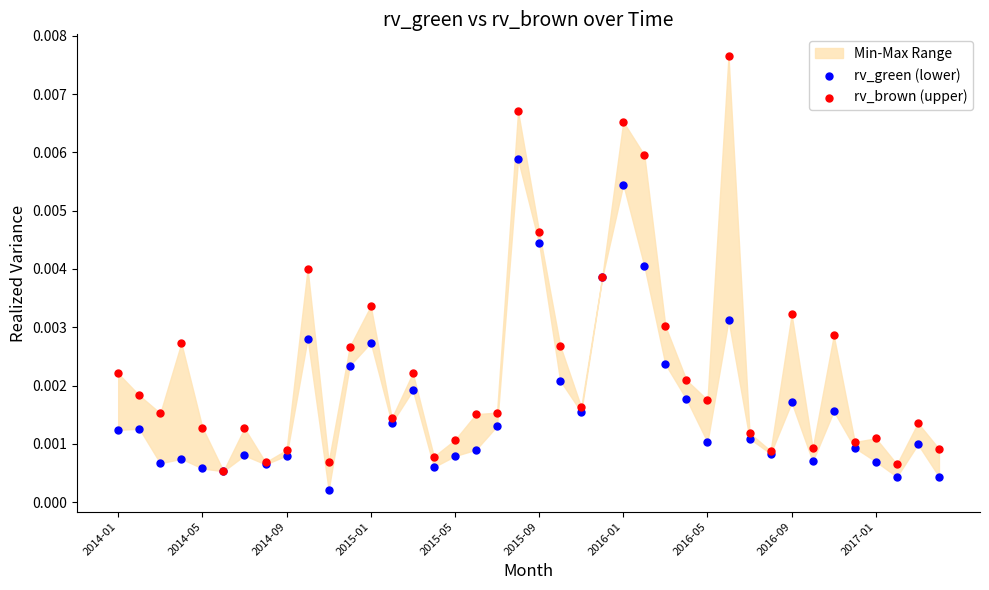

Which series reaches the minimum Y coordinate?

rv_green (lower)